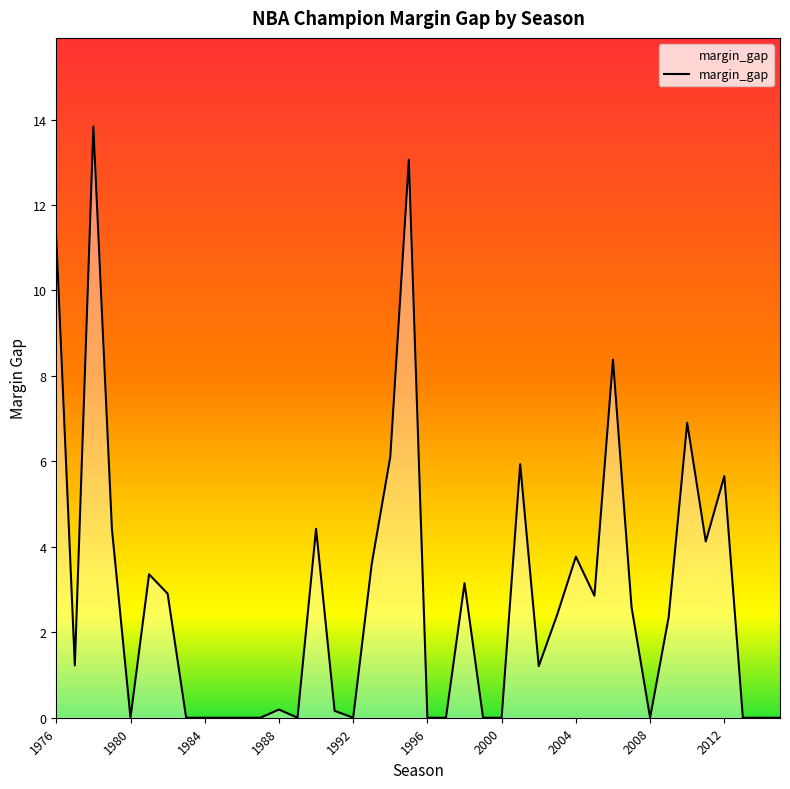

What is the greatest value displayed?

13.8